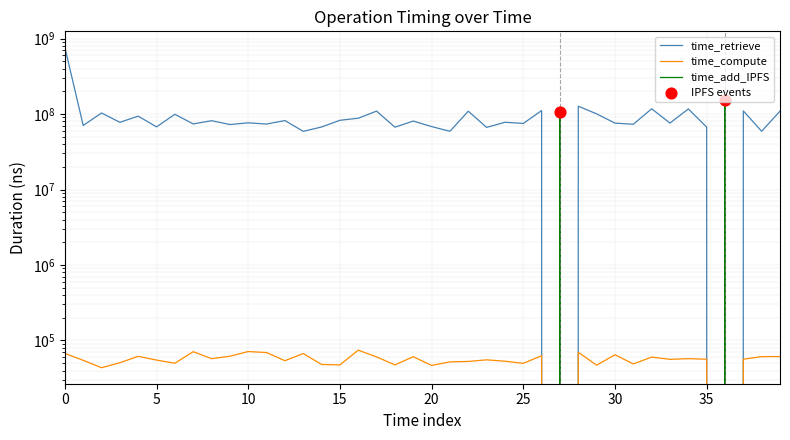

What are all the series names shown in the legend?

time_retrieve, time_compute, time_add_IPFS